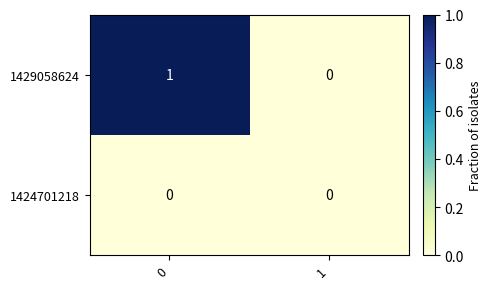

The value of 1429058624 at 1 is 0. True or false?

True